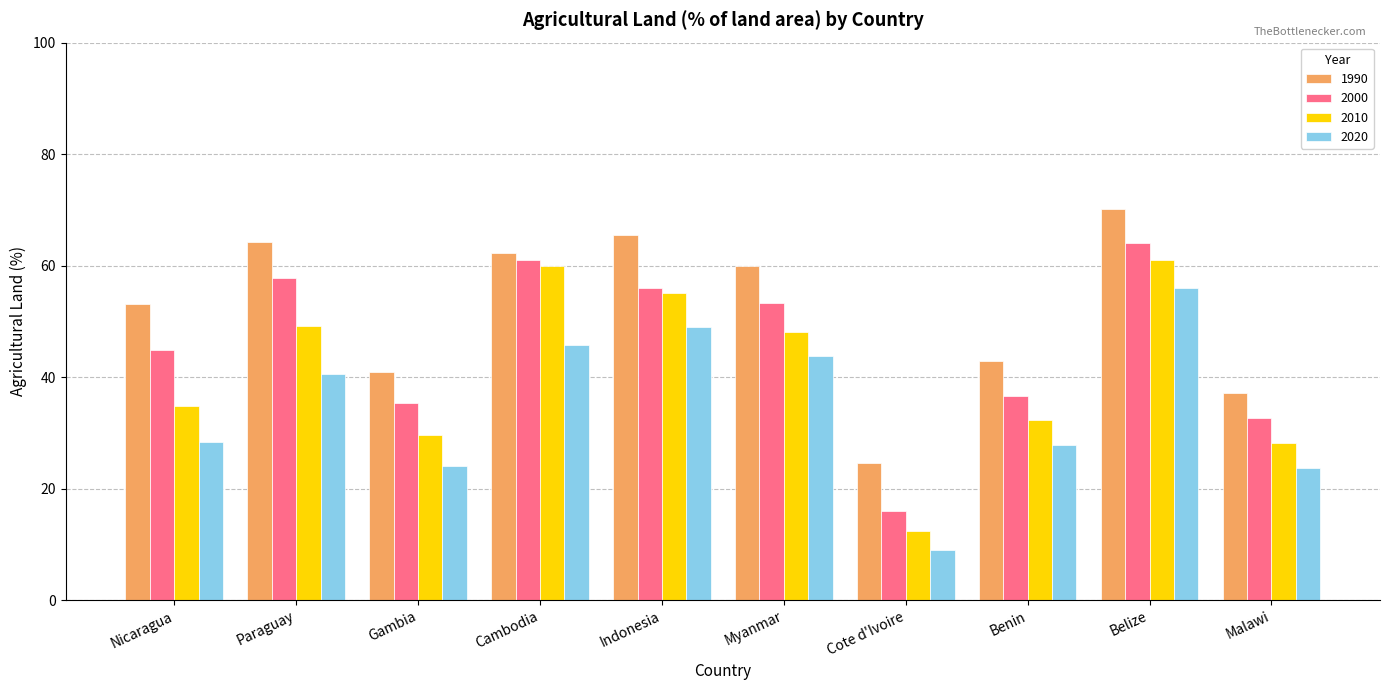

Is the value of 2020 at Malawi greater than the value of 1990 at Indonesia?

No